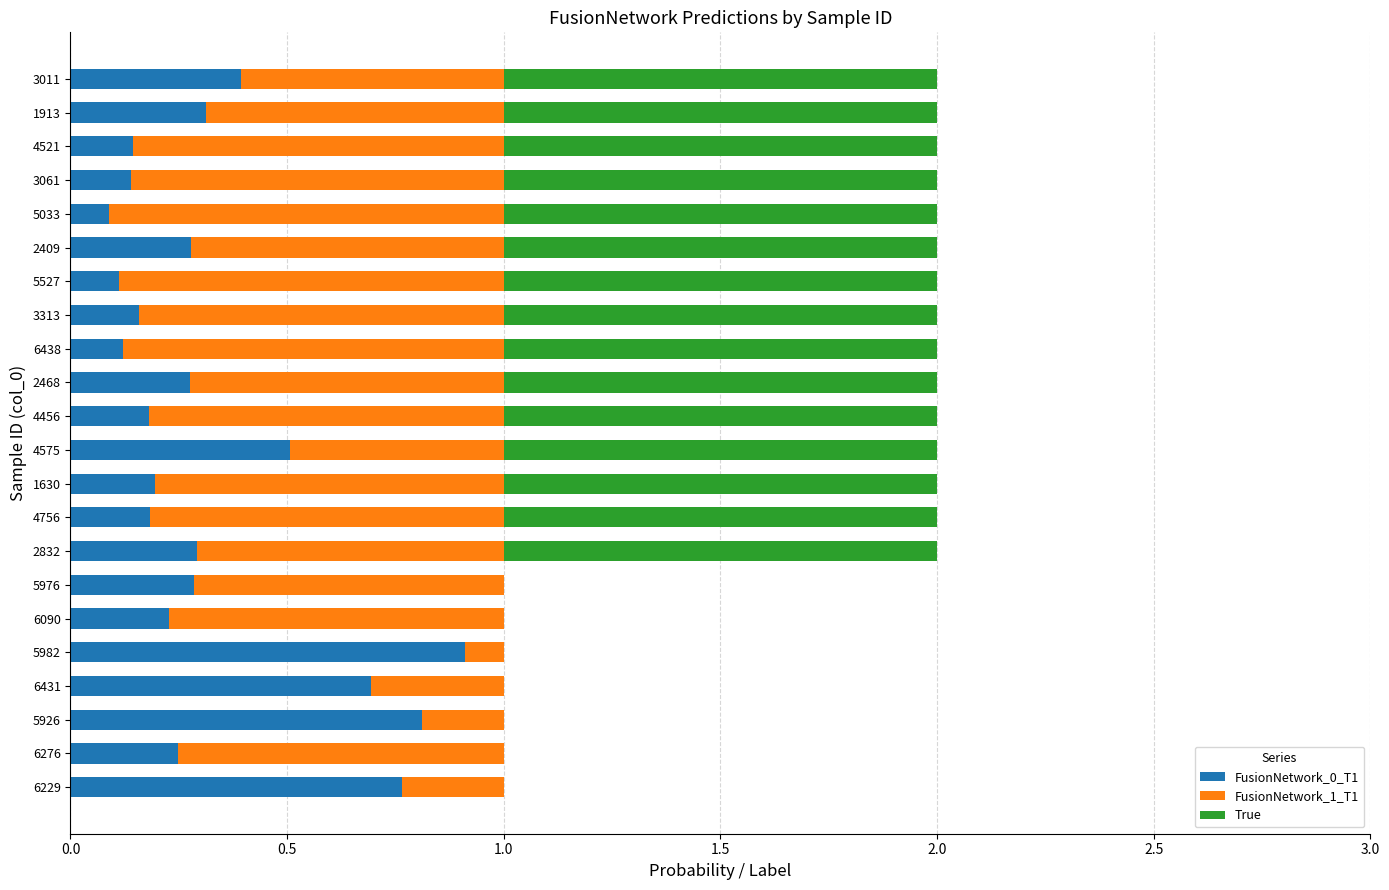

Is it true that FusionNetwork_0_T1 equals 0.0 at 6438?

False